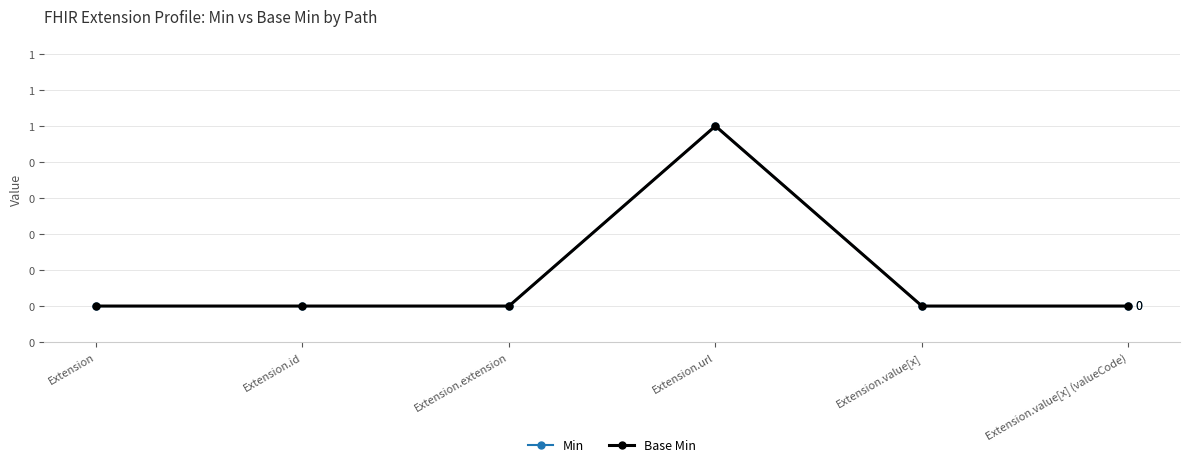

Between Extension.id and Extension.value[x] (valueCode), which series saw the biggest shift?

Min